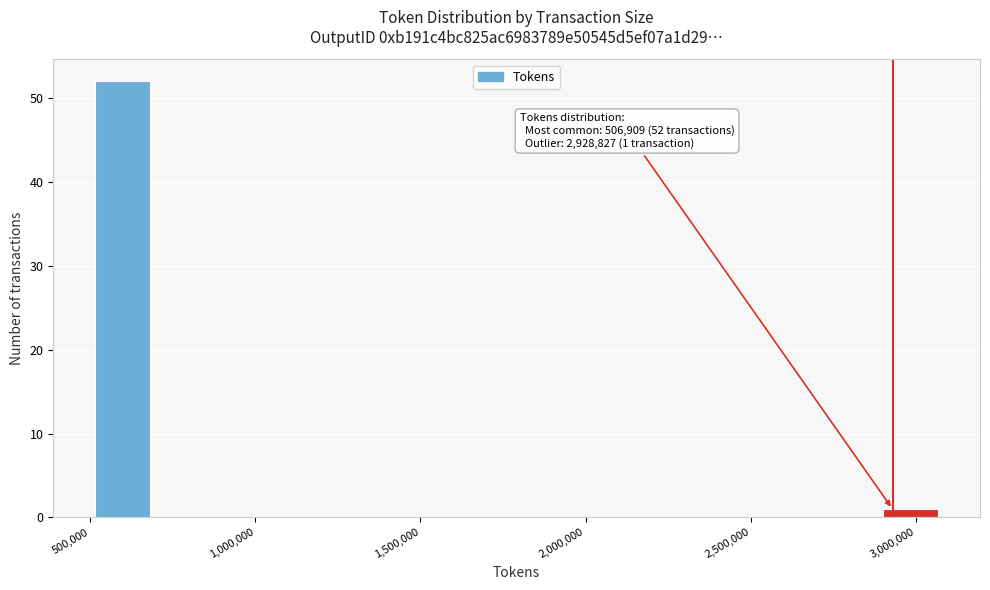

Around what value on the x-axis is the tallest bar? Give the approximate position of its centre, as read against the axis.

600000